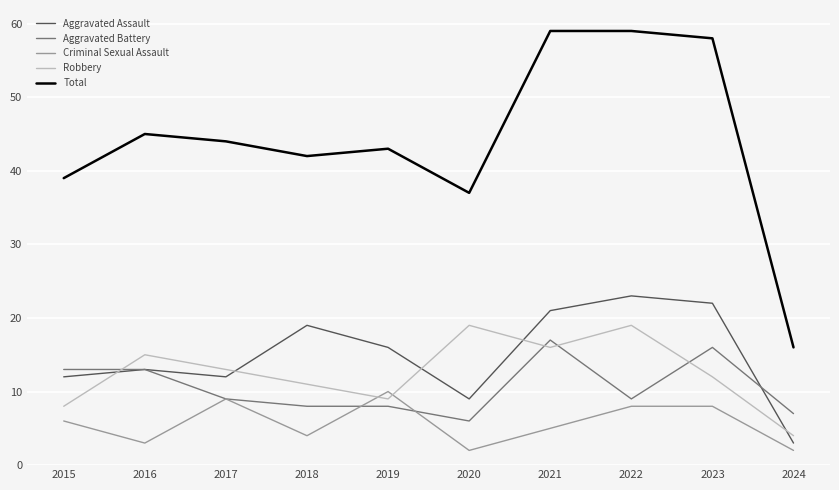

At which label does Robbery first exceed 13?

2016